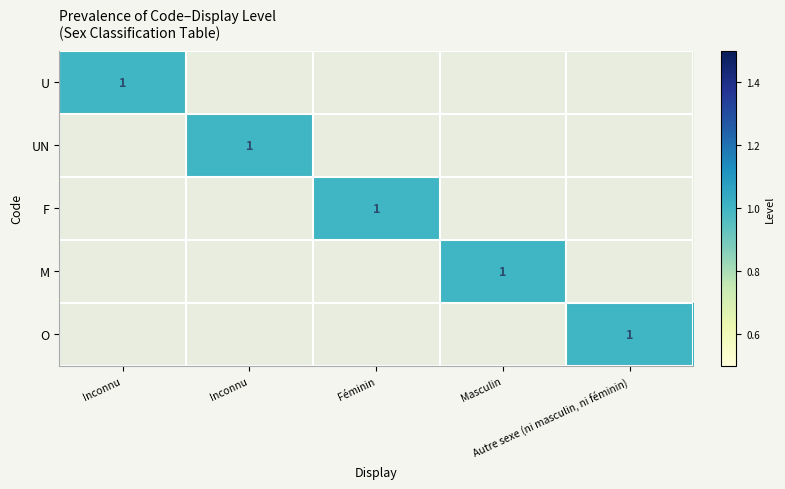

At which category does the chart reach its minimum across all series?

Inconnu